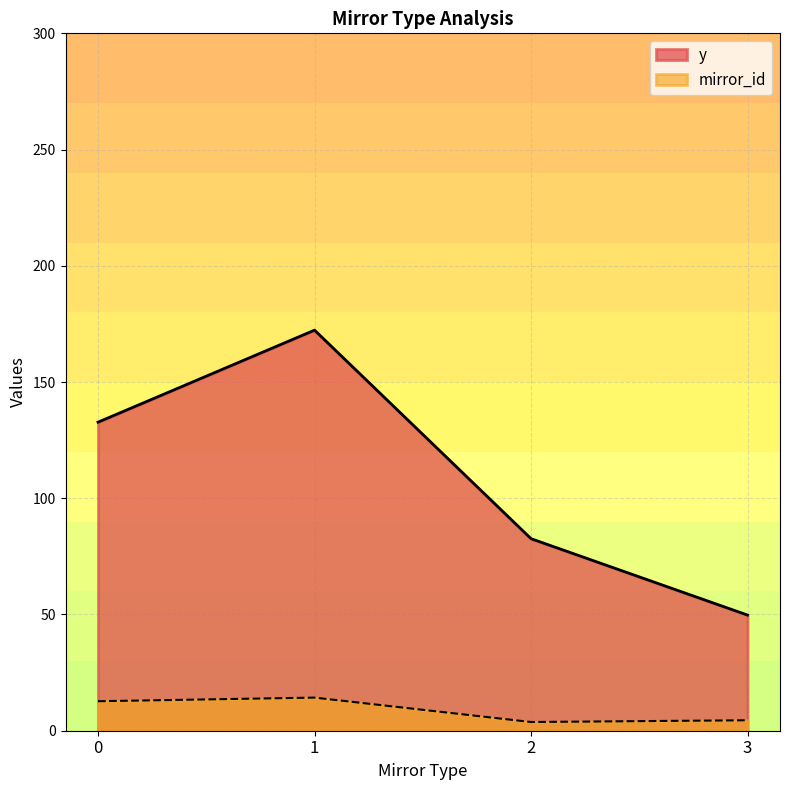

Which series ends up on top after the final intersection of y and mirror_id?

y